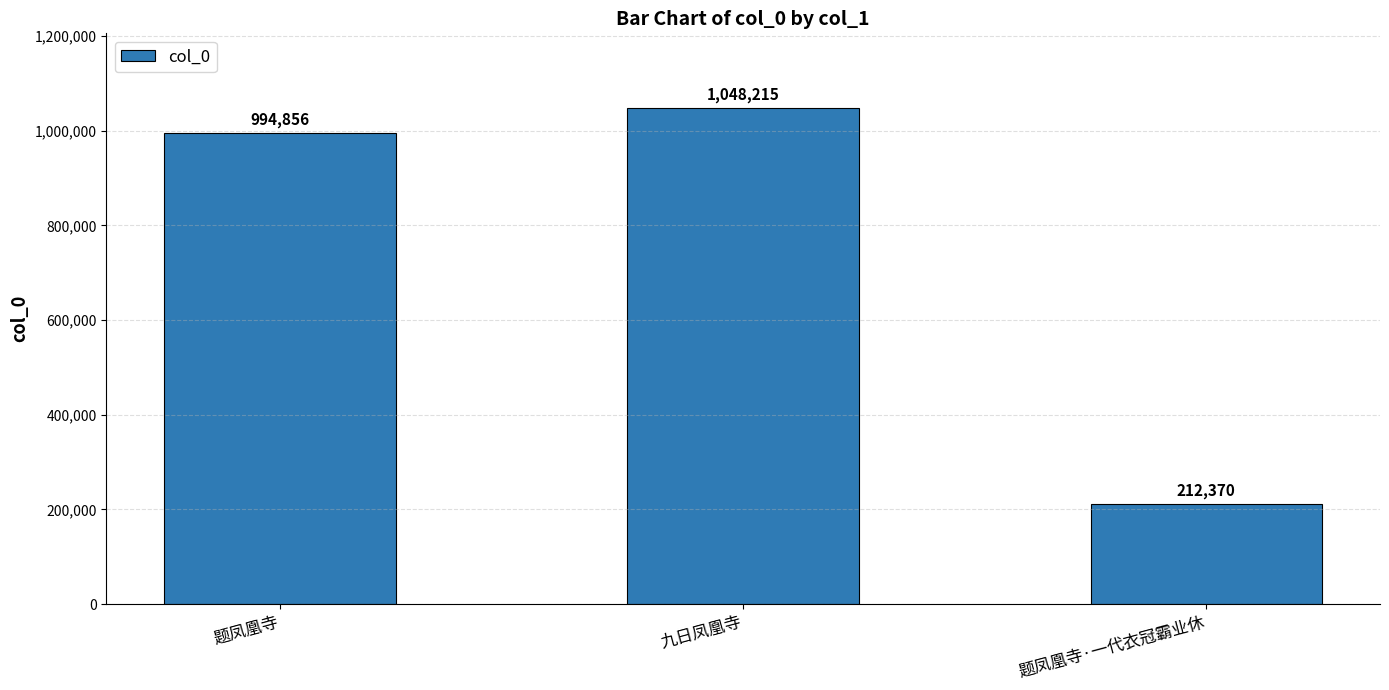

The chart shows a value of 994856 at 题凤凰寺. True or false?

True